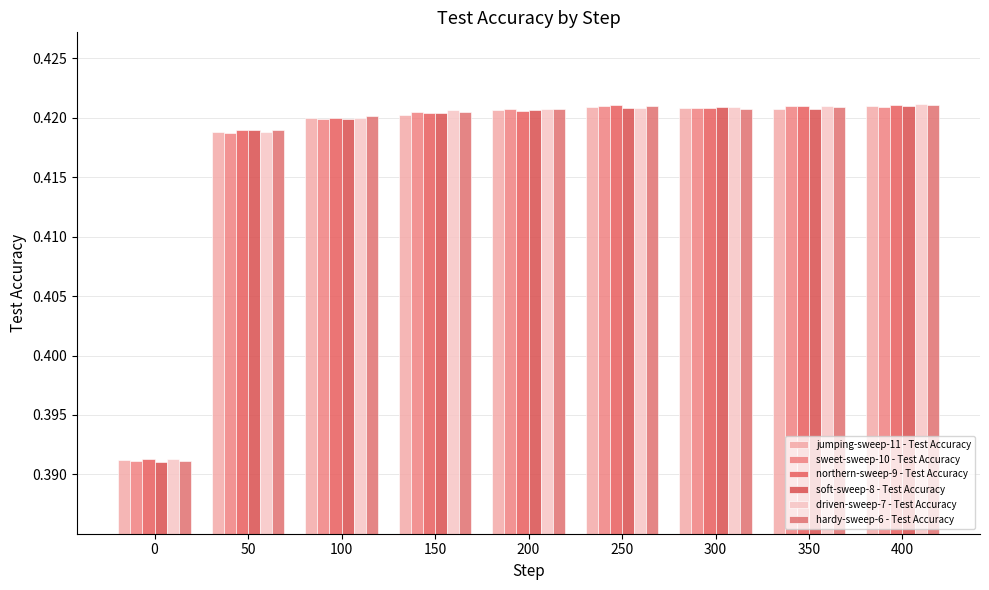

What is the average value of the sweet-sweep-10 - Test Accuracy series?

0.4